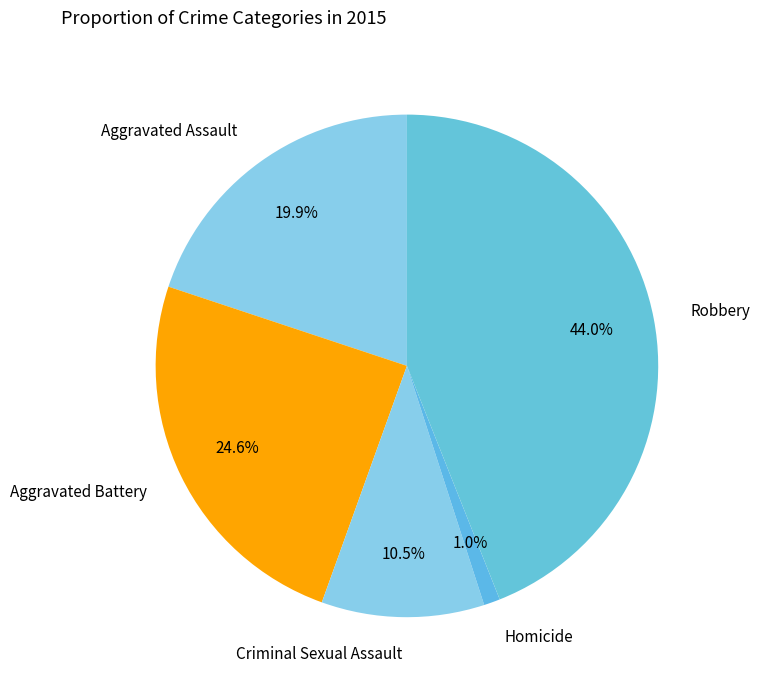

What percentage is the Aggravated Assault slice, to the nearest percent?

20%